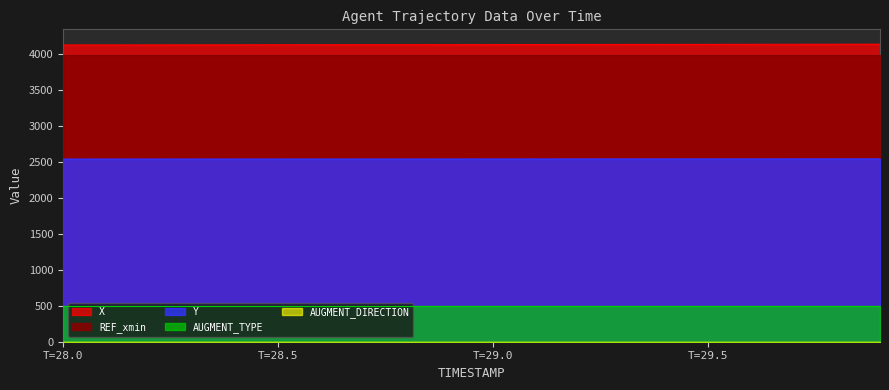

How many lines are shown in the chart?

5